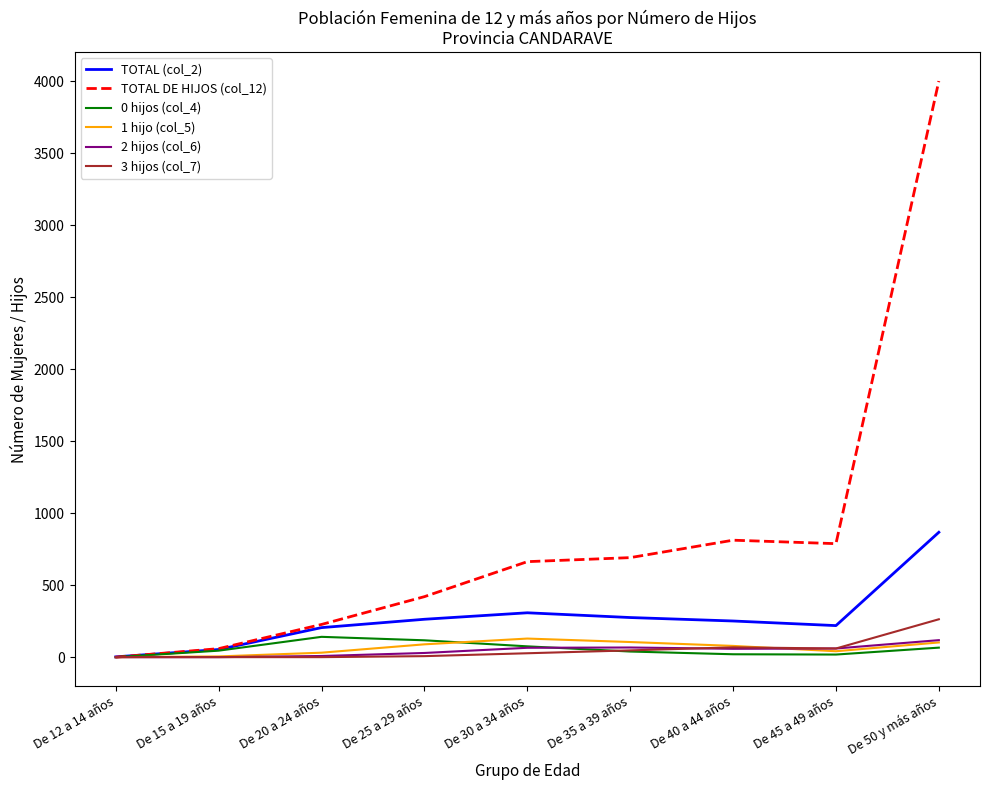

What are all the series names shown in the legend?

TOTAL (col_2), TOTAL DE HIJOS (col_12), 0 hijos (col_4), 1 hijo (col_5), 2 hijos (col_6), 3 hijos (col_7)